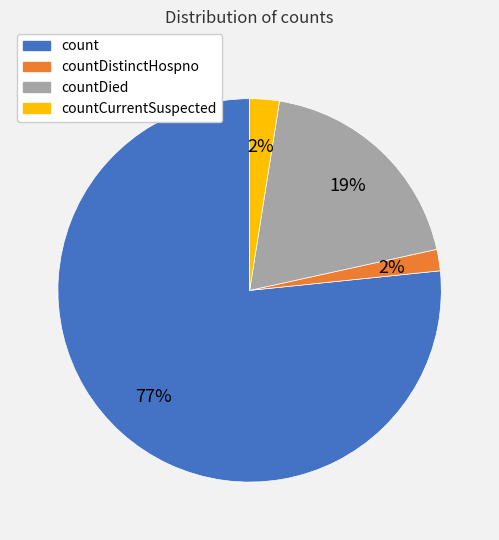

To the nearest percent, what is the difference between the largest and smallest slice percentages?

75%